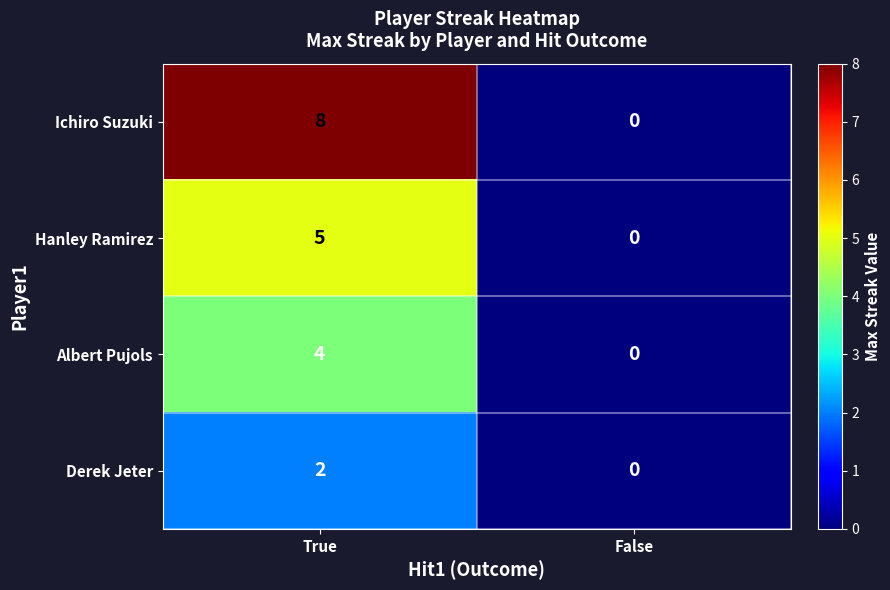

What is the maximum value shown in the chart?

8